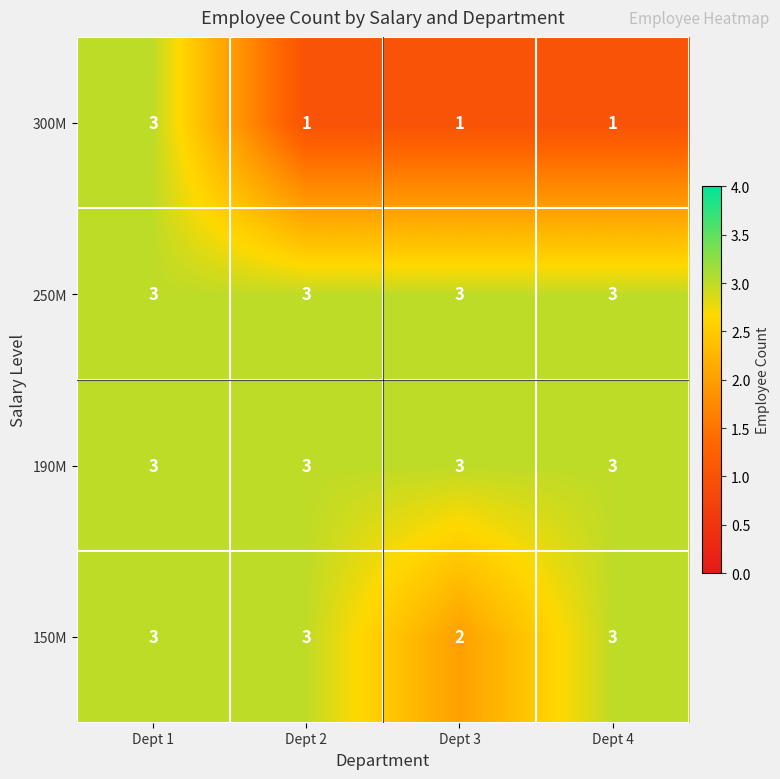

Which series has the largest range (max minus min)?

300M